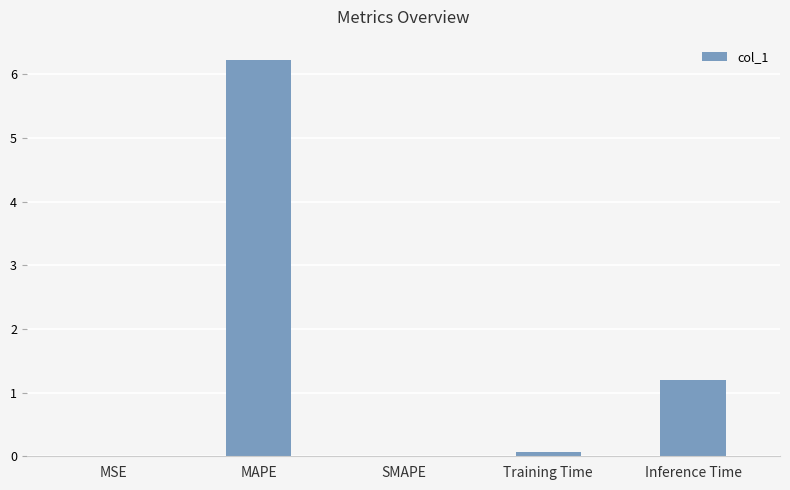

Which category has the highest value across all series?

MAPE